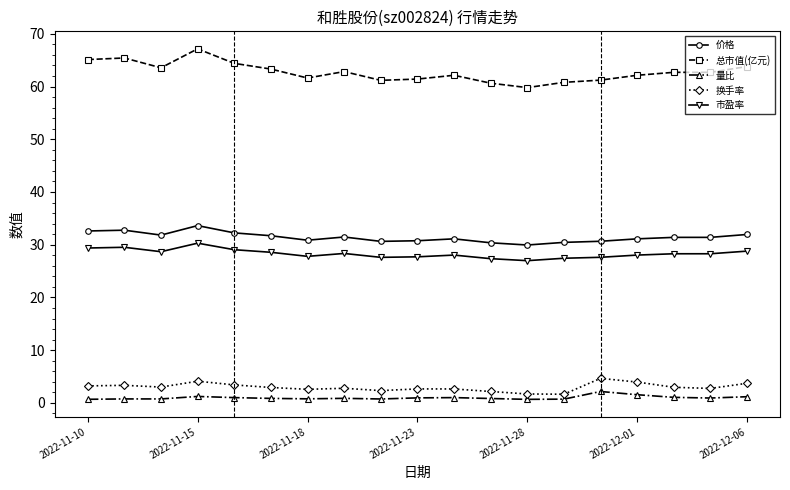

Which series has the widest spread of values?

总市值(亿元)